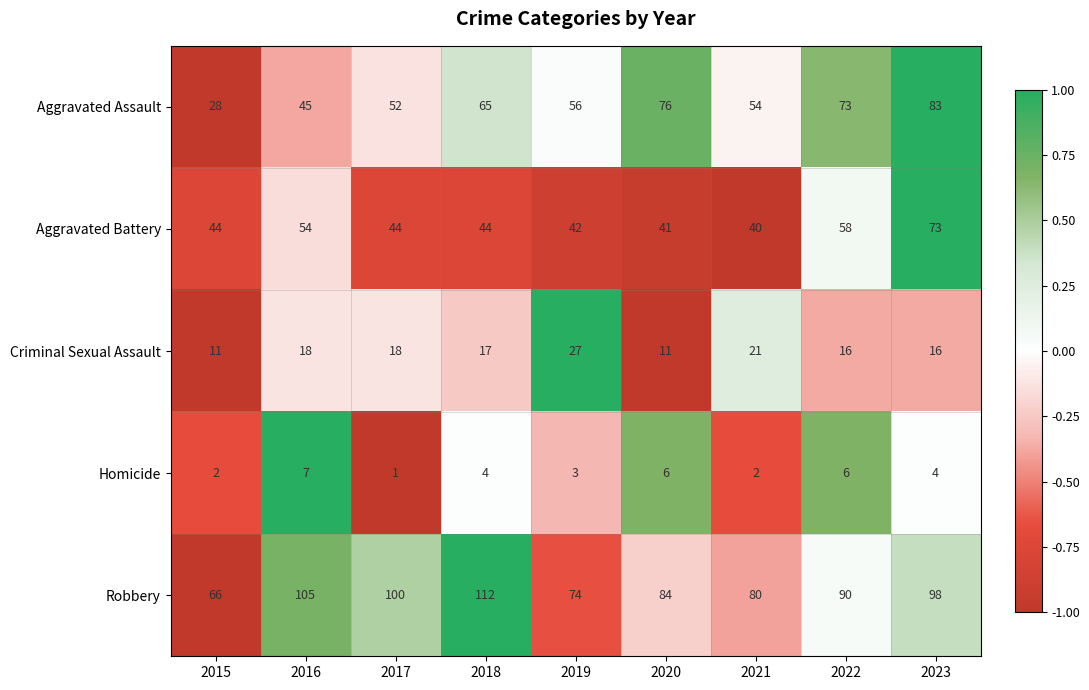

Which series has the widest spread of values?

Aggravated Assault